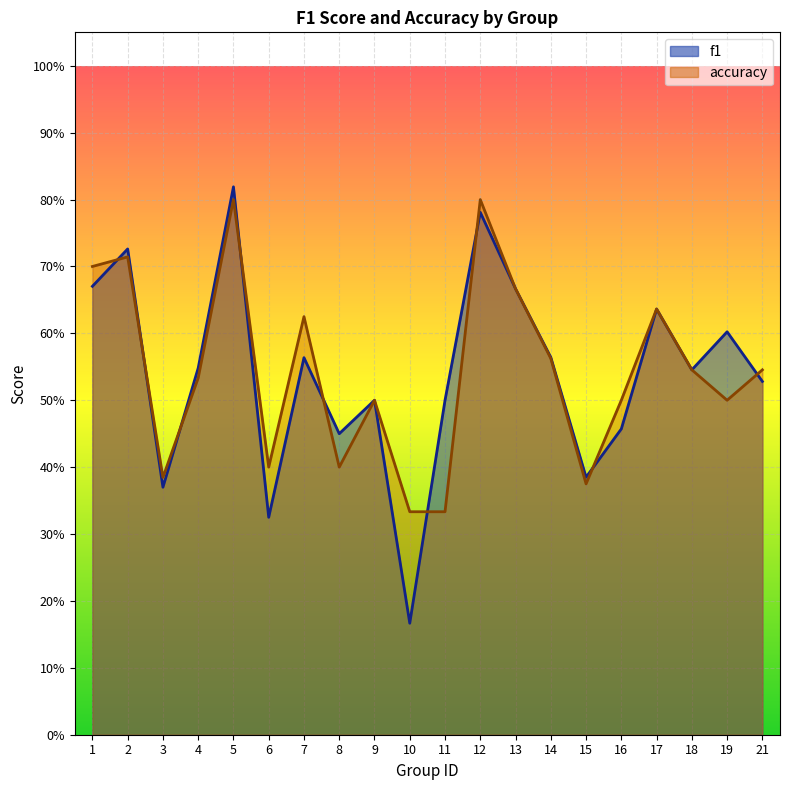

At how many categories does at least one series exceed 0?

20